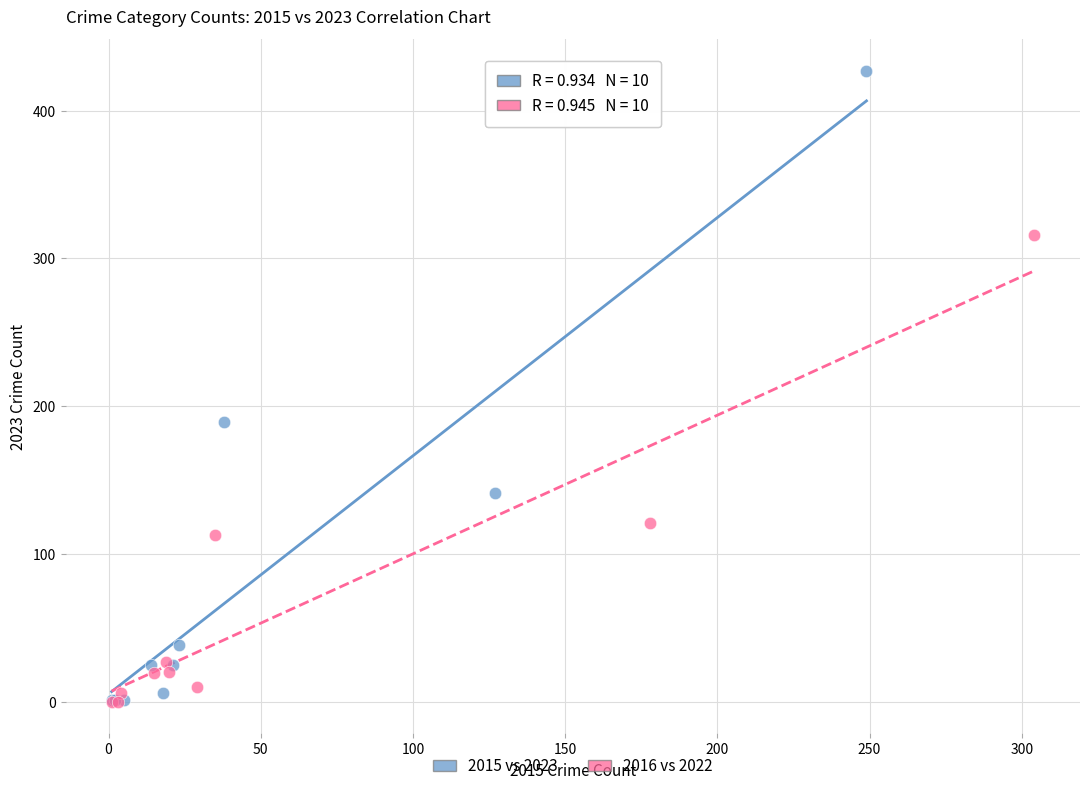

Which series reaches the maximum Y coordinate?

2015 vs 2023